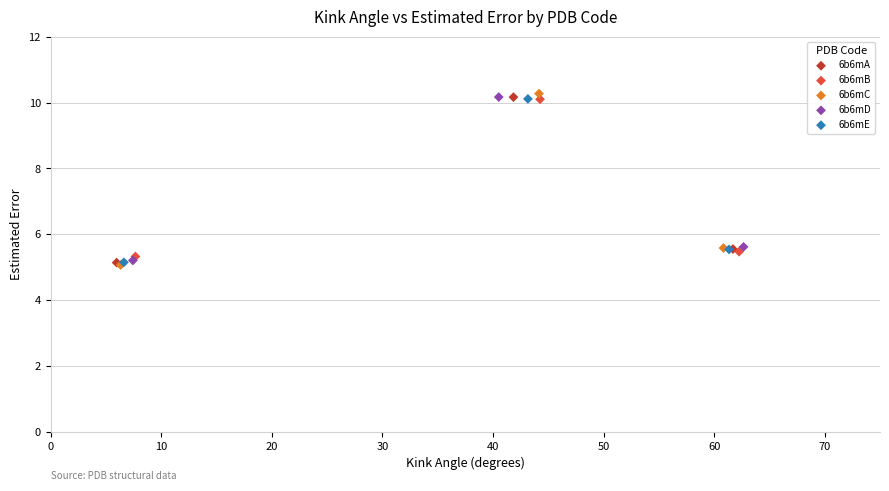

Which series has the largest Y range (max minus min)?

6b6mC